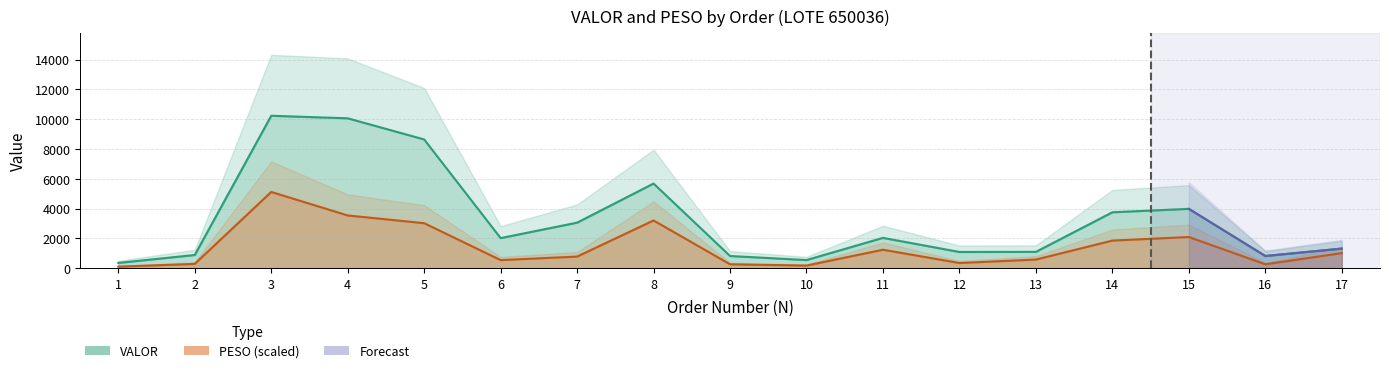

Which label corresponds to the largest value in the chart?

3